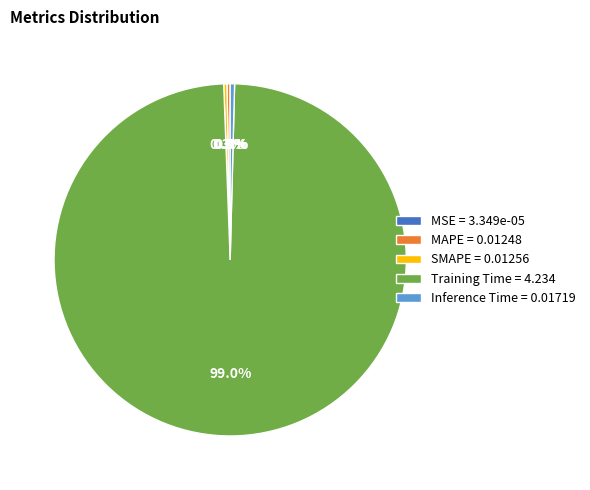

Is the sum of MAPE = 0.01248 and Training Time = 4.234 greater than half?

Yes